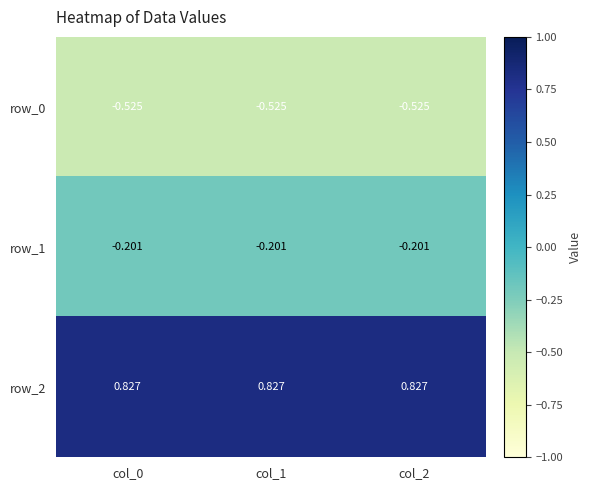

What is the difference between the highest and lowest values at col_2?

1.4